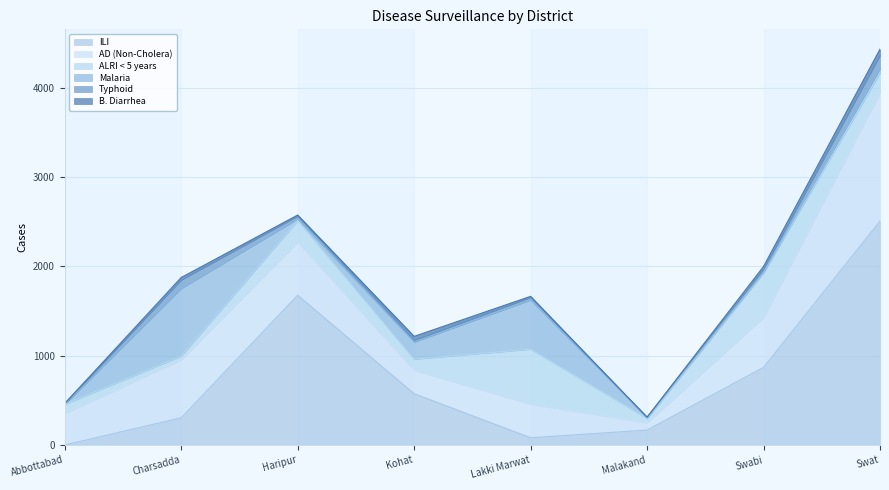

The value of Malaria at Lakki Marwat is 111. True or false?

False